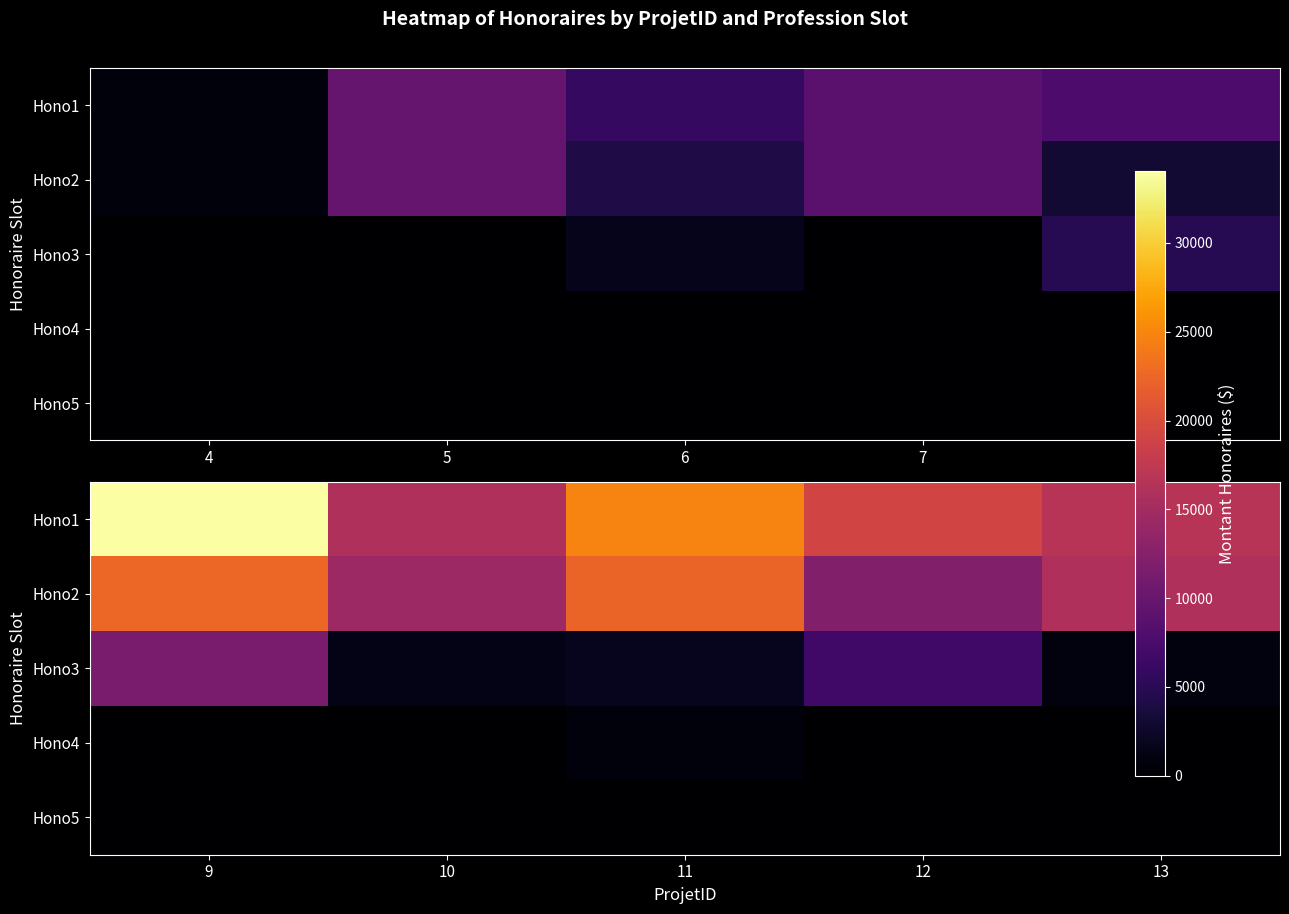

Rank the series by their maximum value, from highest to lowest.

Hono1, Hono2, Hono3, Hono4, Hono5